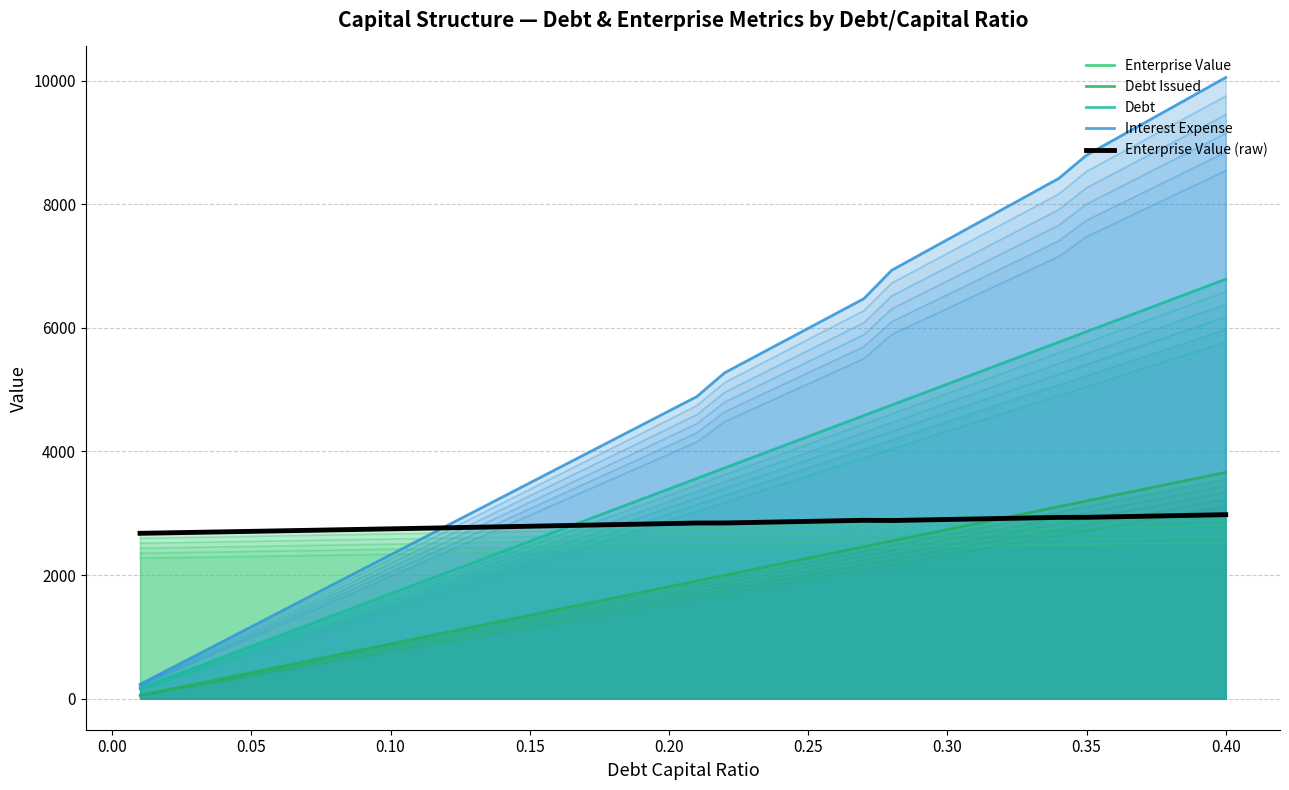

Reading right to left, extract all data points from this chart.

Enterprise Value: 2976.7	2968.1	2959.5	2951.0	2942.6	2934.2	2932.9	2924.3	2915.8	2907.3	2898.9	2890.6	2882.2	2885.5	2876.8	2868.1	2859.5	2851.0	2842.5	2841.7	2832.9	2824.1	2815.4	2806.8	2798.2	2789.6	2781.1	2772.7	2764.3	2755.9	2747.7	2739.4	2731.2	2723.1	2715.0	2706.9	2698.9	2691.0	2683.1	2675.2
Debt Issued: 3661.6	3569.1	3476.5	3384.0	3291.5	3198.9	3106.4	3013.9	2921.3	2828.8	2736.2	2643.7	2551.2	2458.6	2366.1	2273.6	2181.0	2088.5	1995.9	1903.4	1810.9	1718.3	1625.8	1533.2	1440.7	1348.2	1255.6	1163.1	1070.6	978.0	885.5	792.9	700.4	607.9	515.3	422.8	330.3	237.7	145.2	52.6
Debt: 6786.1	6616.5	6446.8	6277.2	6107.5	5937.9	5768.2	5598.5	5428.9	5259.2	5089.6	4919.9	4750.3	4580.6	4411.0	4241.3	4071.7	3902.0	3732.4	3562.7	3393.1	3223.4	3053.8	2884.1	2714.4	2544.8	2375.1	2205.5	2035.8	1866.2	1696.5	1526.9	1357.2	1187.6	1017.9	848.3	678.6	509.0	339.3	169.7
Interest Expense: 10049.6	9798.4	9547.1	9295.9	9044.7	8793.4	8416.3	8168.8	7921.3	7673.7	7426.2	7178.6	6931.1	6471.2	6231.5	5991.8	5752.2	5512.5	5272.8	4887.4	4654.7	4421.9	4189.2	3956.5	3723.7	3491.0	3258.3	3025.5	2792.8	2560.1	2327.3	2094.6	1861.9	1629.1	1396.4	1163.7	930.9	698.2	465.5	232.7
Enterprise Value (raw): 2976.7	2968.1	2959.5	2951.0	2942.6	2934.2	2932.9	2924.3	2915.8	2907.3	2898.9	2890.6	2882.2	2885.5	2876.8	2868.1	2859.5	2851.0	2842.5	2841.7	2832.9	2824.1	2815.4	2806.8	2798.2	2789.6	2781.1	2772.7	2764.3	2755.9	2747.7	2739.4	2731.2	2723.1	2715.0	2706.9	2698.9	2691.0	2683.1	2675.2